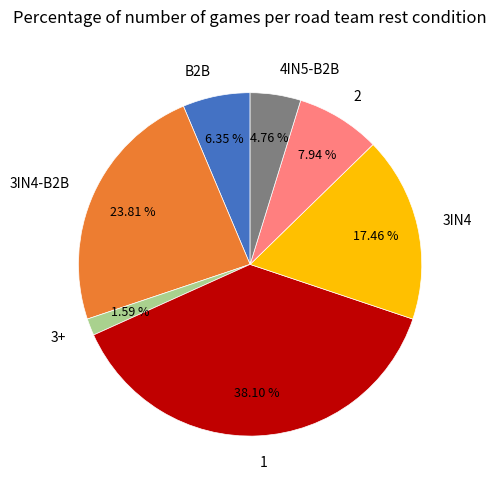

To the nearest percent, what is the difference between the largest and smallest slice percentages?

37%